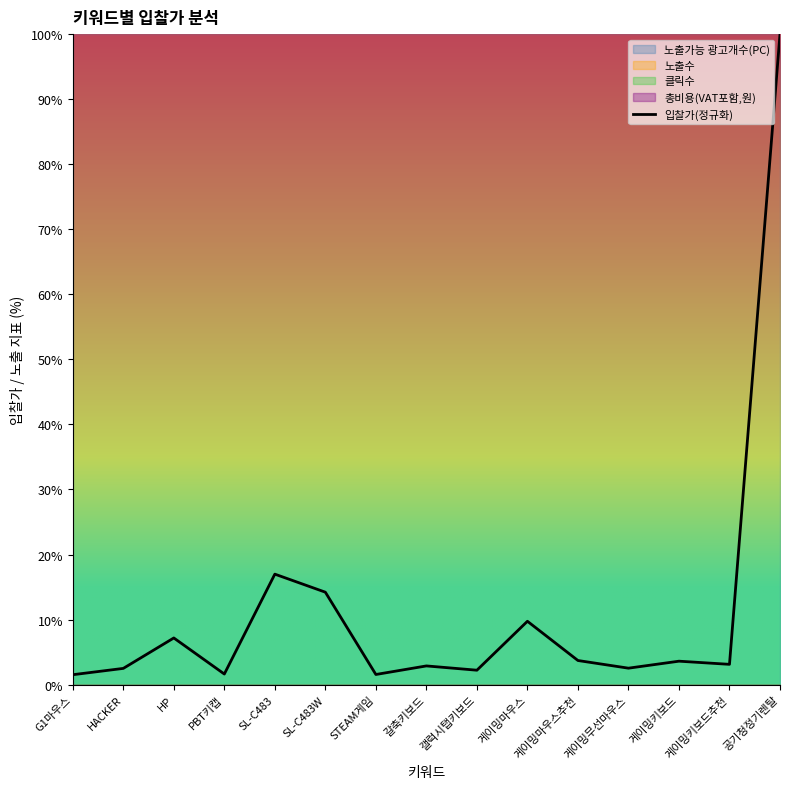

List the labels in order of value, smallest first.

G1마우스, STEAM게임, PBT키캡, 갤럭시탭키보드, HACKER, 게이밍무선마우스, 갈축키보드, 게이밍키보드추천, 게이밍키보드, 게이밍마우스추천, HP, 게이밍마우스, SL-C483W, SL-C483, 공기청정기렌탈